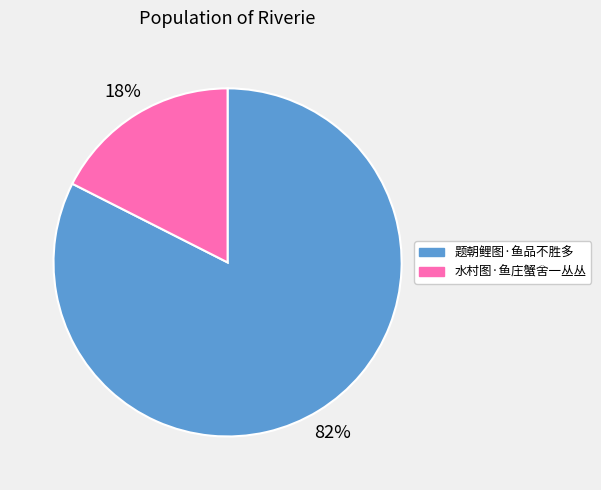

Count the number of slices in the pie.

2